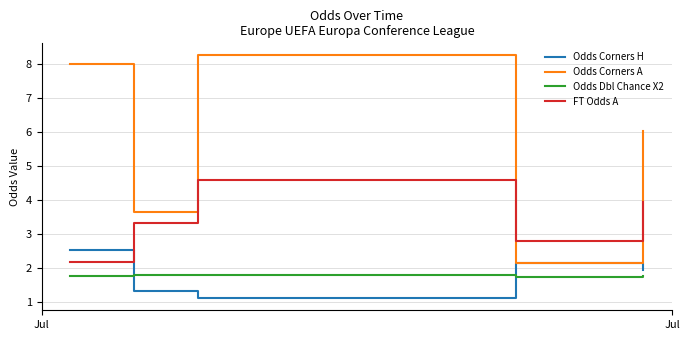

Which series ends up on top after the final intersection of FT Odds A and Odds Corners H?

FT Odds A